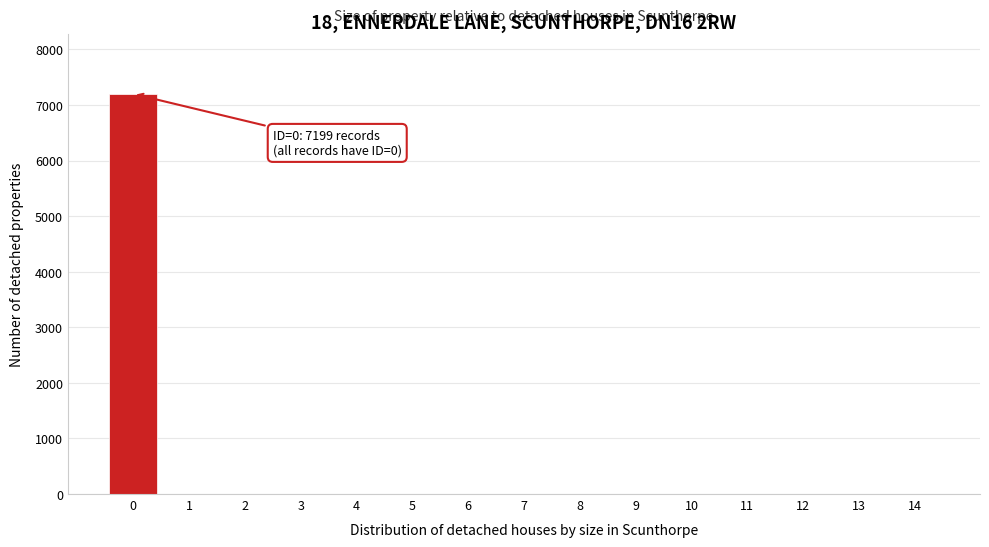

Reading left to right, list all the values displayed in this chart.

0=7199	1=0	2=0	3=0	4=0	5=0	6=0	7=0	8=0	9=0	10=0	11=0	12=0	13=0	14=0